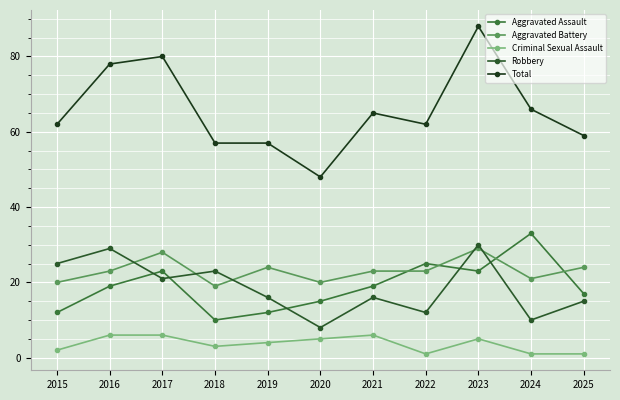

Read the Robbery value at 2015, to the nearest 5.

25